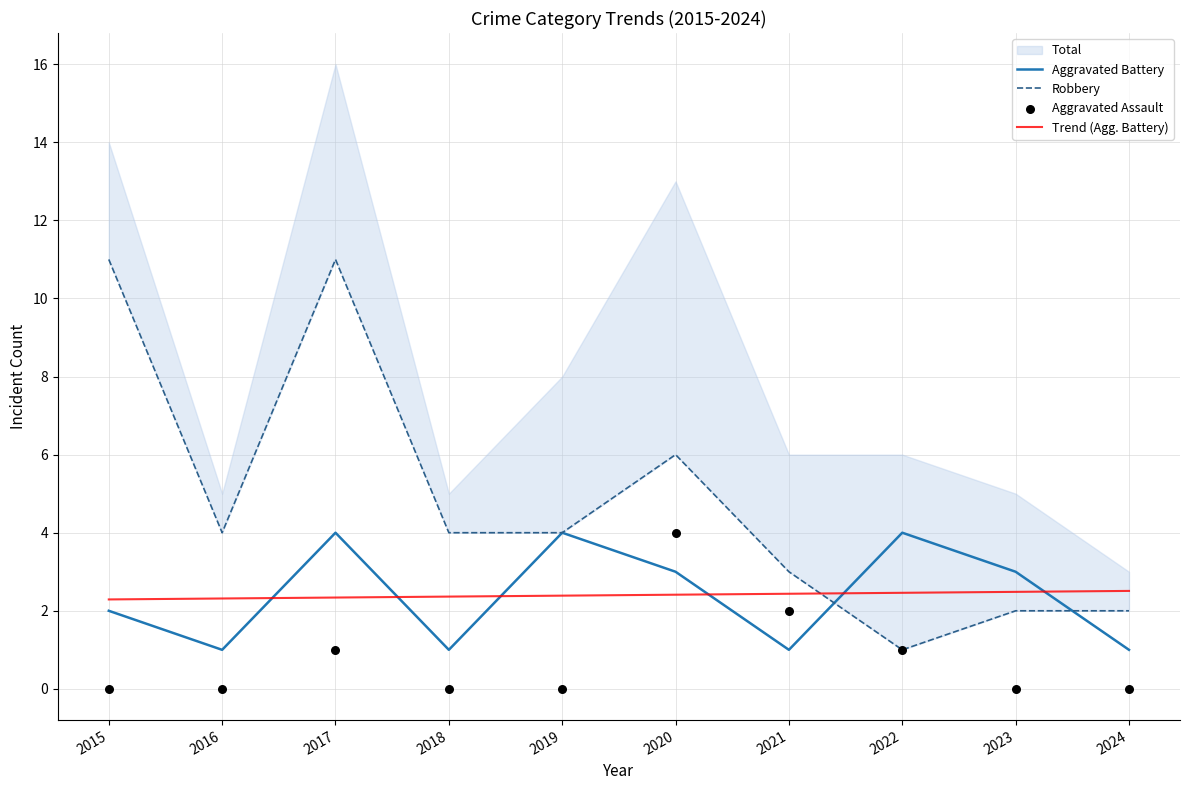

Which series has the largest Y range (max minus min)?

Robbery